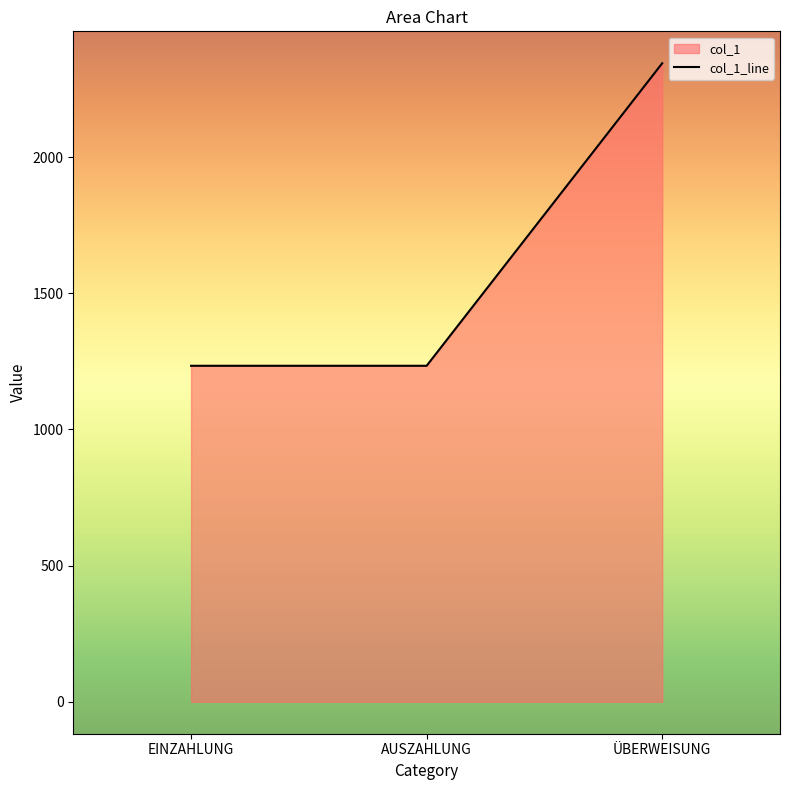

Between ÜBERWEISUNG and EINZAHLUNG, which is larger?

ÜBERWEISUNG